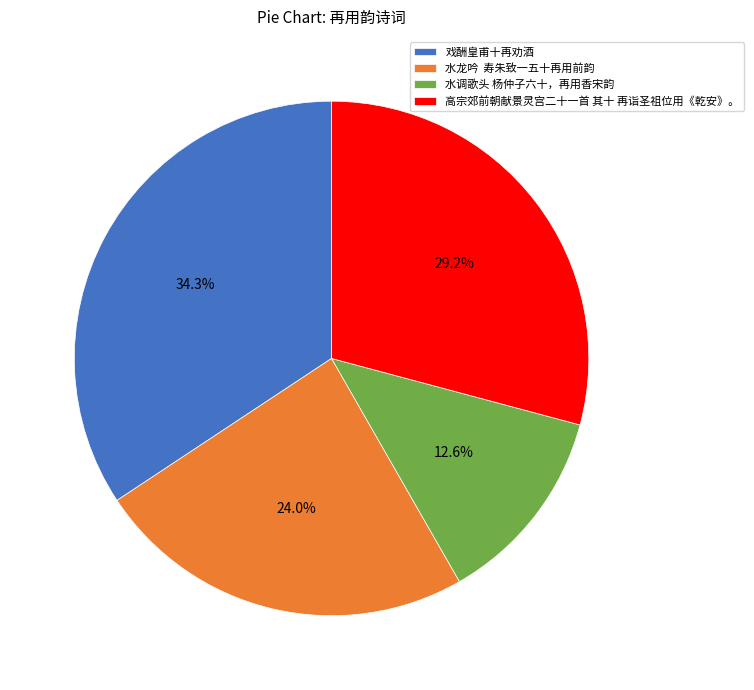

To the nearest percent, what portion does 高宗郊前朝献景灵宫二十一首 其十 再诣圣祖位用《乾安》。 represent?

29%